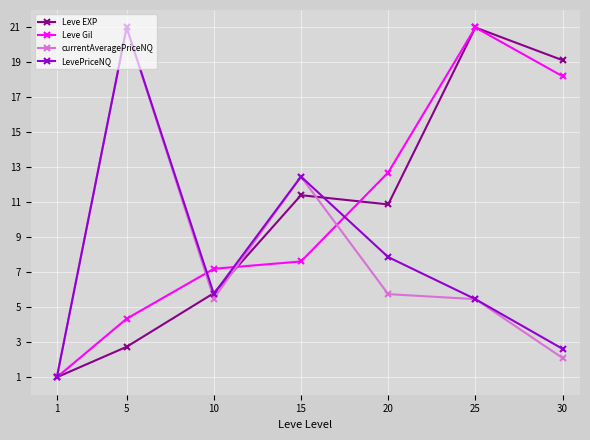

Reading left to right, what are all the values shown in this chart?

Leve EXP: 1.0	2.7	5.8	11.4	10.9	21.0	19.1
Leve Gil: 1.0	4.3	7.2	7.6	12.7	21.0	18.2
currentAveragePriceNQ: 1.0	21.0	5.5	12.5	5.8	5.5	2.1
LevePriceNQ: 1.0	21.0	5.8	12.5	7.9	5.5	2.6